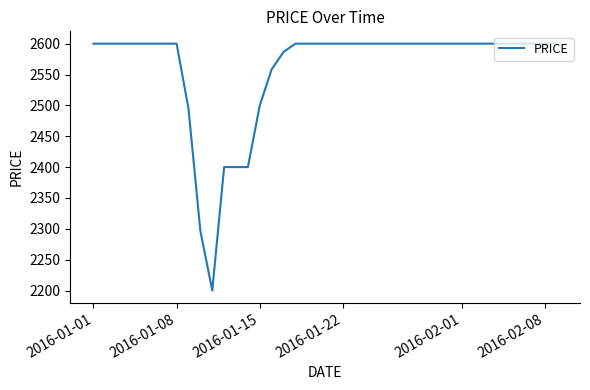

What is the maximum value shown in the chart?

2600.0